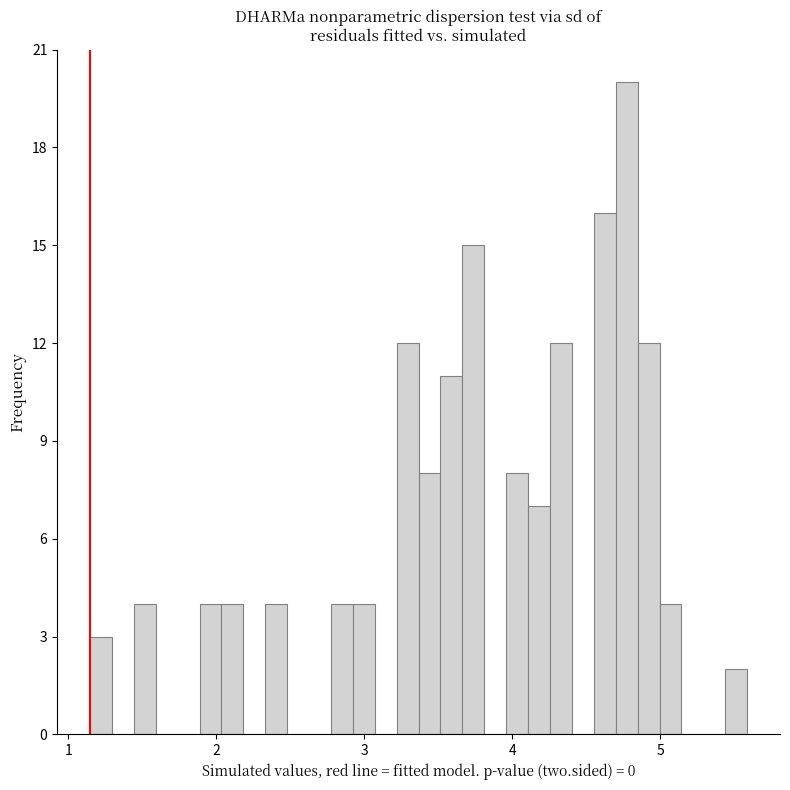

Read against the x-axis, roughly where is the centre of the tallest bar?

4.8